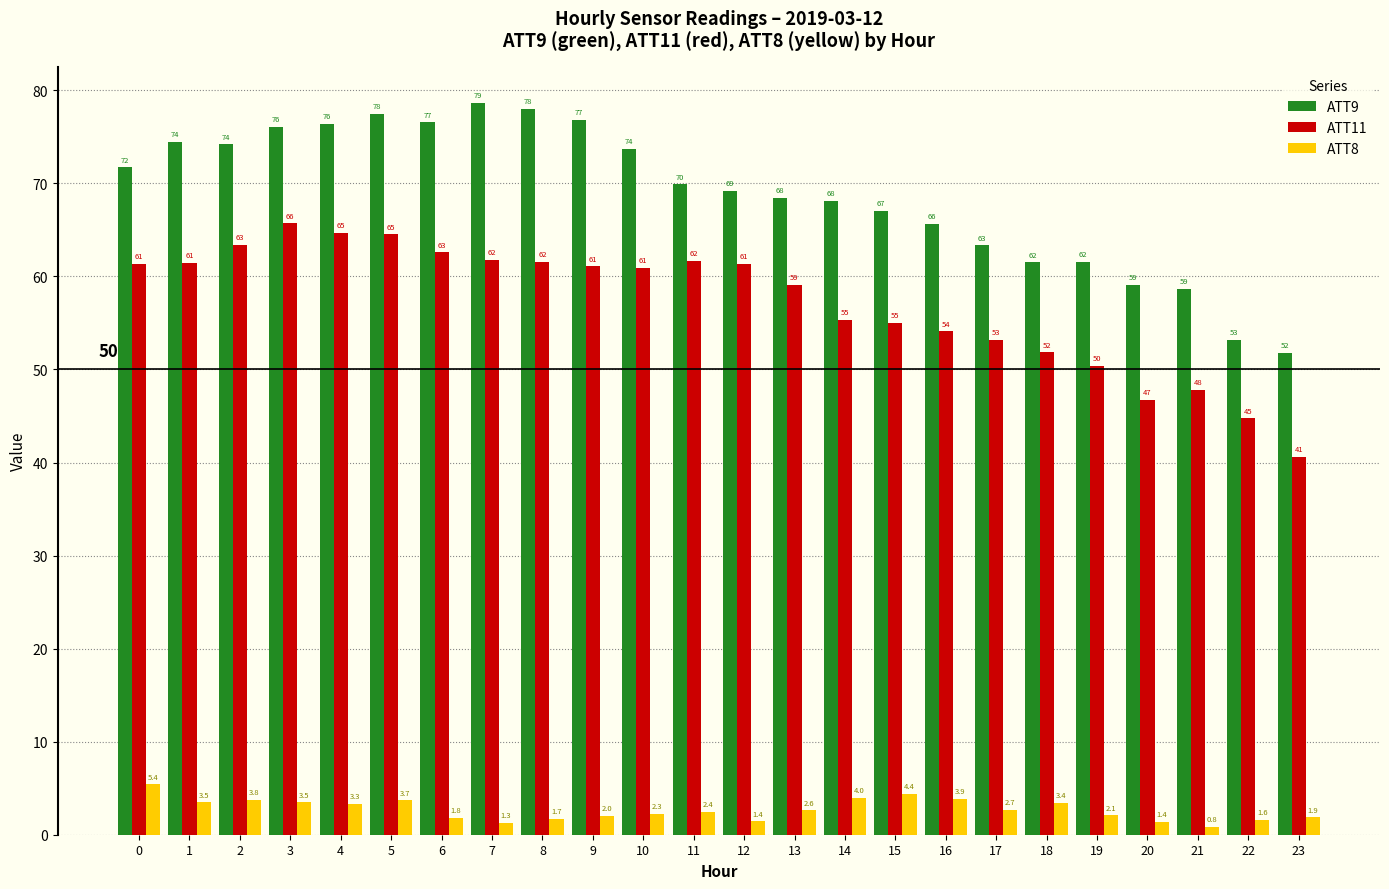

Are the bars grouped side by side (vs. stacked)?

Yes